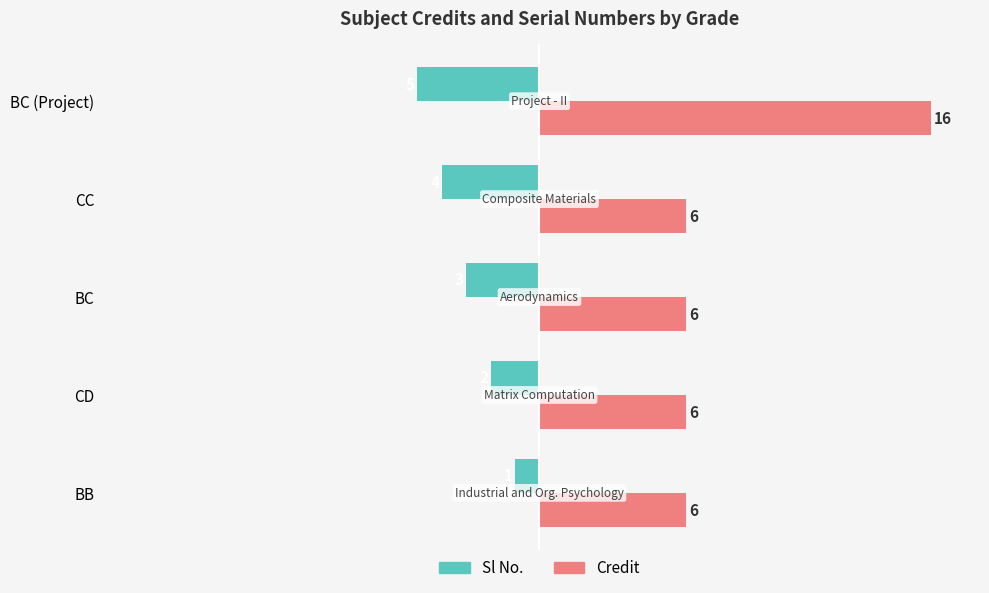

Which series has the largest range (max minus min)?

Credit